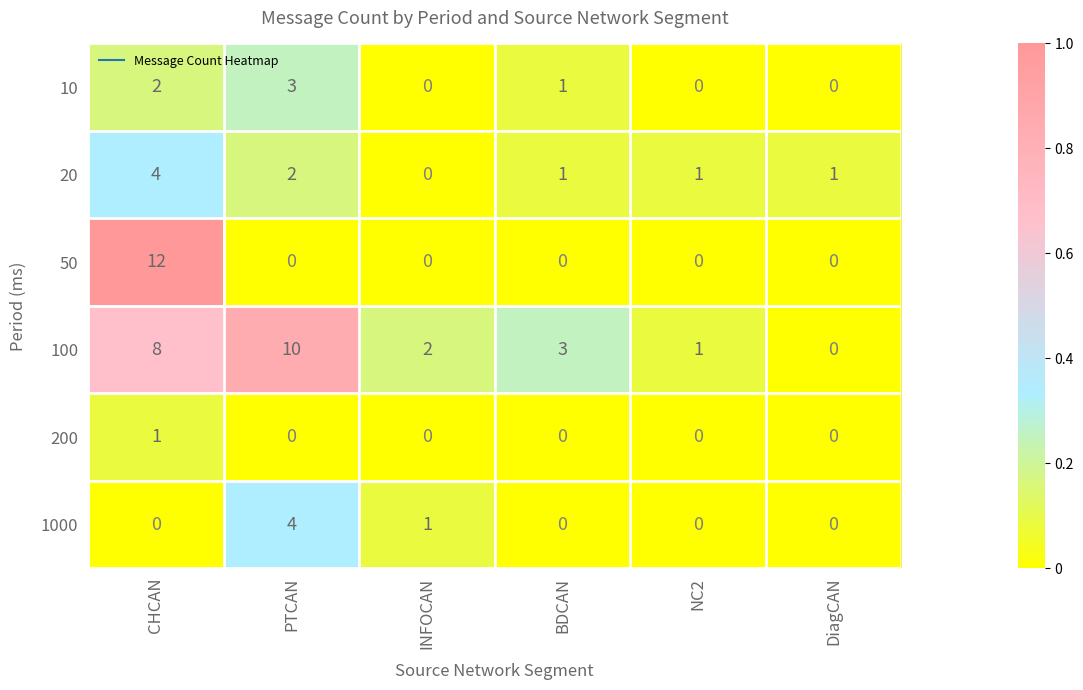

What is the difference between the maximum and second lowest values in the 20 series?

3